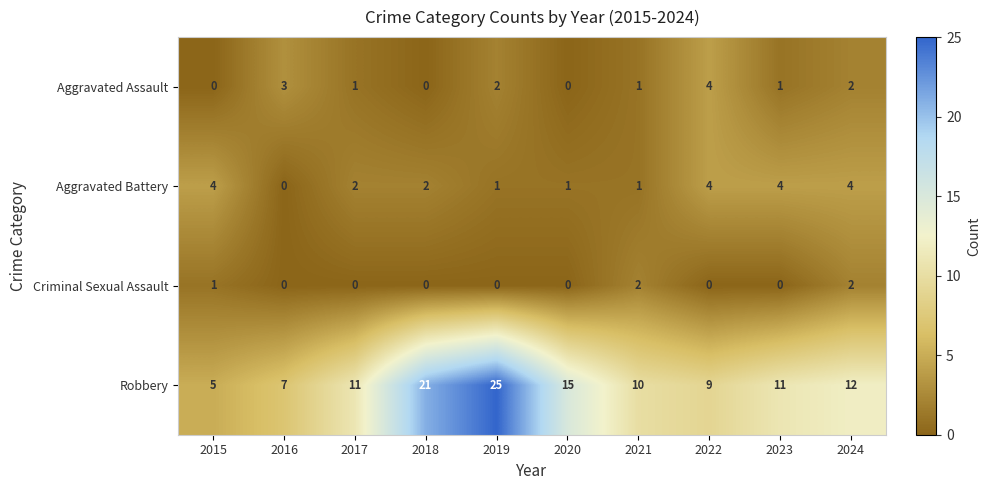

The value of Criminal Sexual Assault at 2016 is -1. True or false?

False